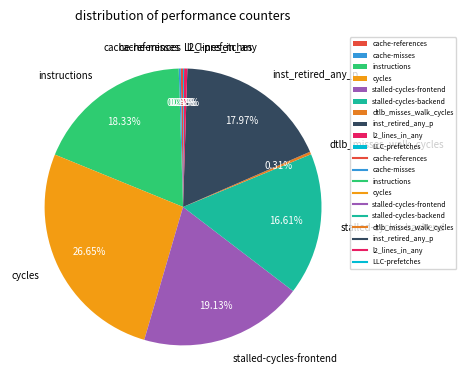

Which slice is the largest?

cycles